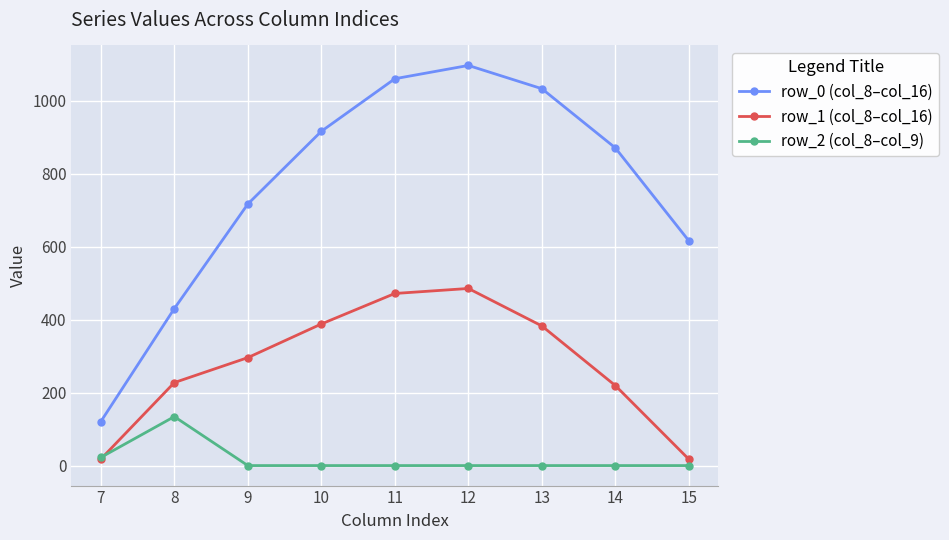

How many categories are shown in the chart?

9